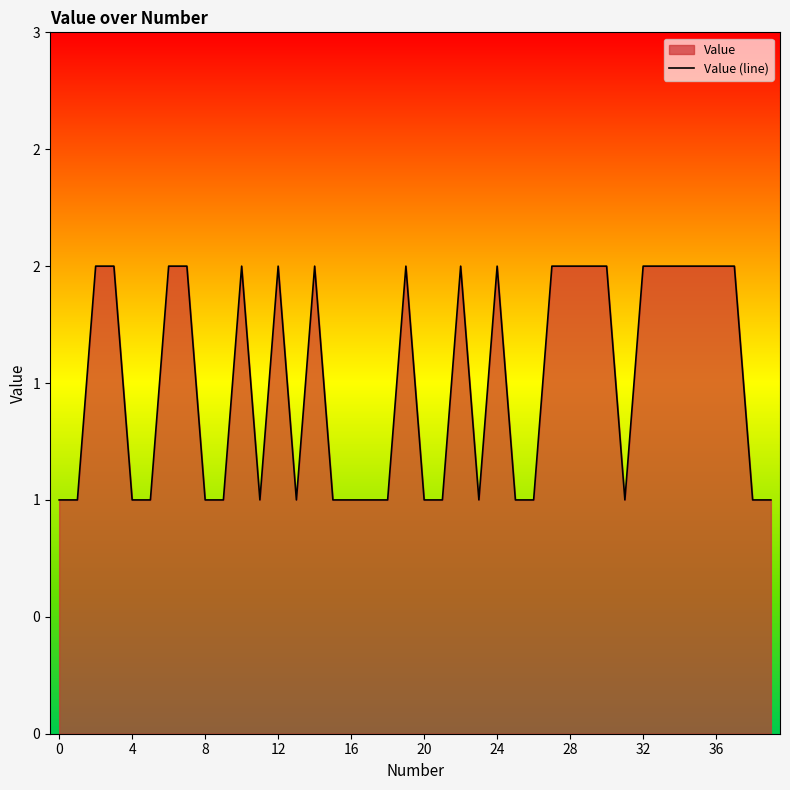

Reading left to right, what are all the values shown in this chart?

1	1	2	2	1	1	2	2	1	1	2	1	2	1	2	1	1	1	1	2	1	1	2	1	2	1	1	2	2	2	2	1	2	2	2	2	2	2	1	1